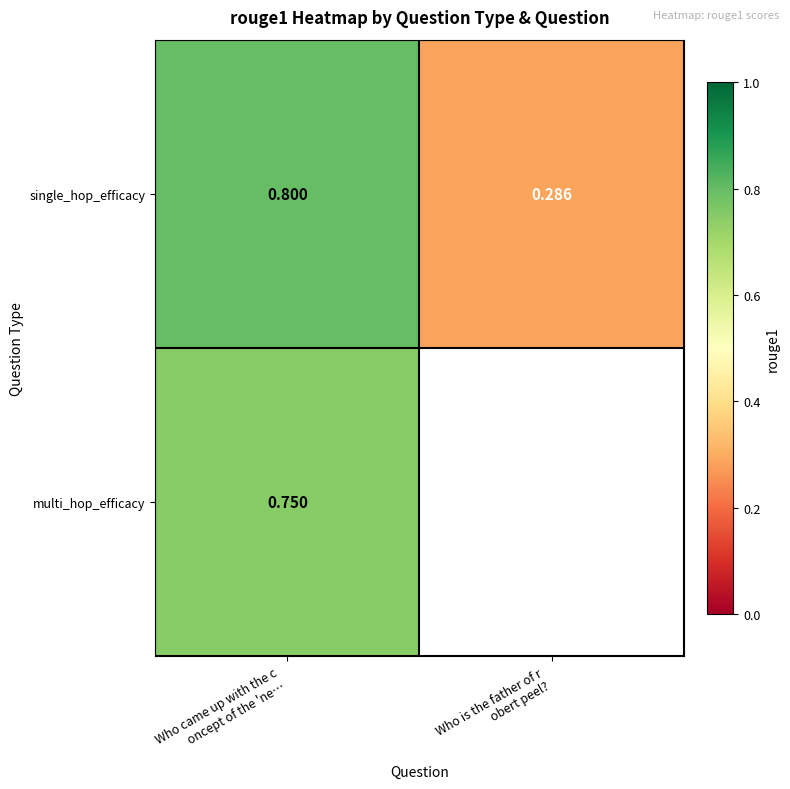

What is the maximum value for single_hop_efficacy?

0.8